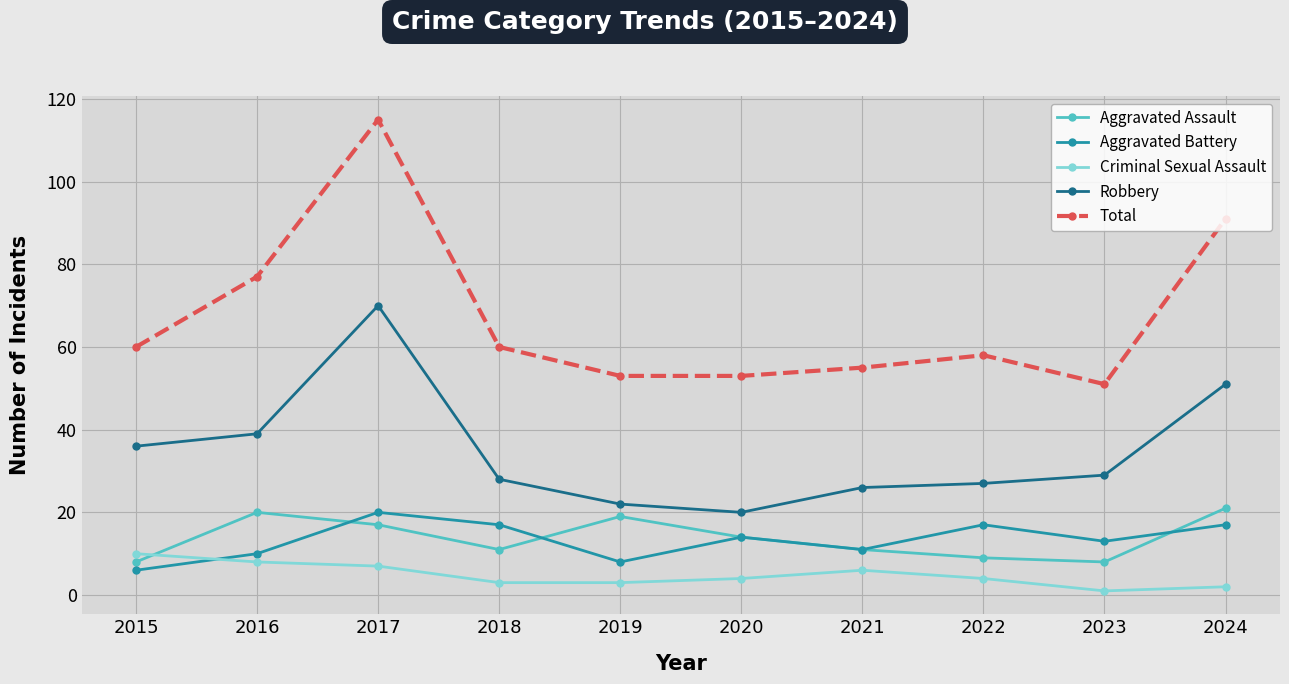

At which category does Aggravated Battery reach its first local valley?

2019